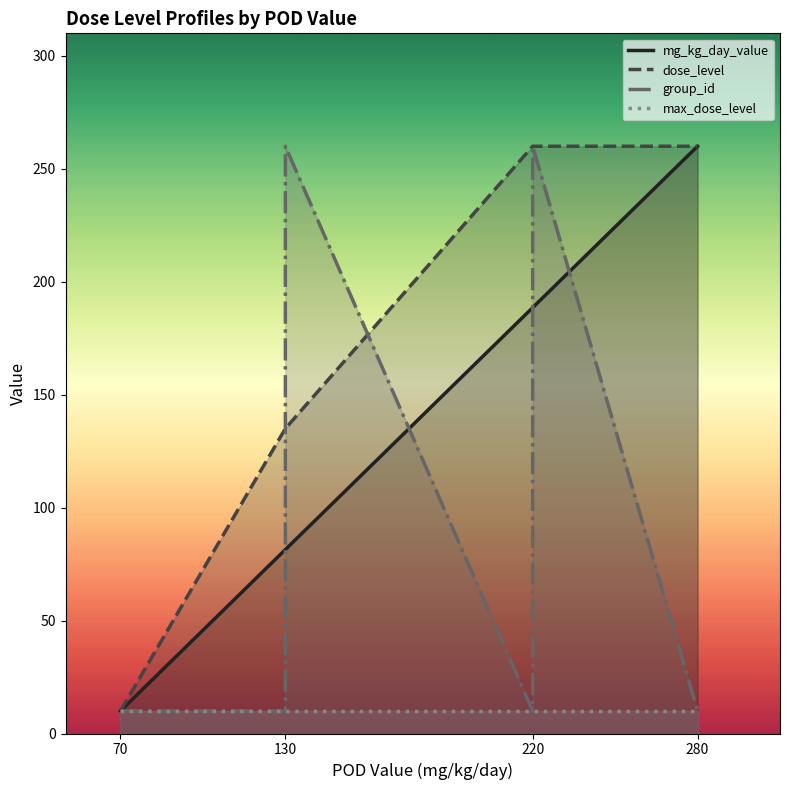

The value of dose_level at 130 is 81.5. True or false?

False